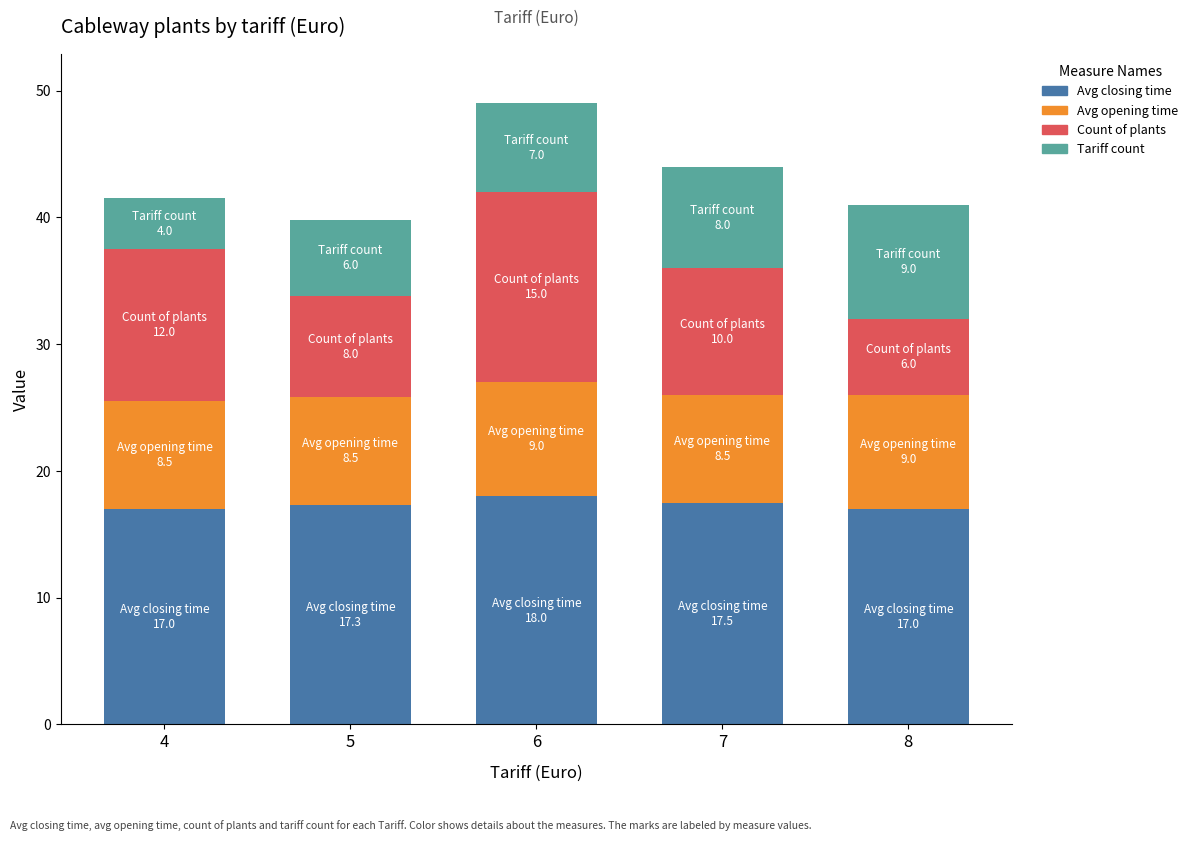

What is the minimum value for Avg closing time?

17.0